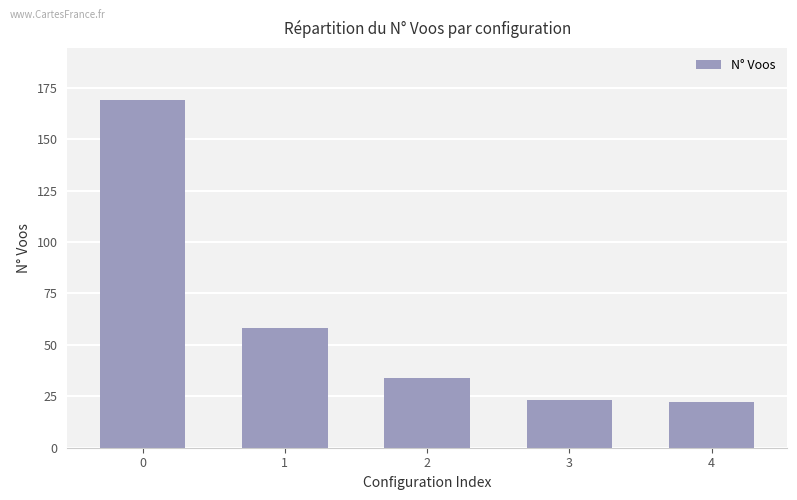

What is the smallest value displayed?

22